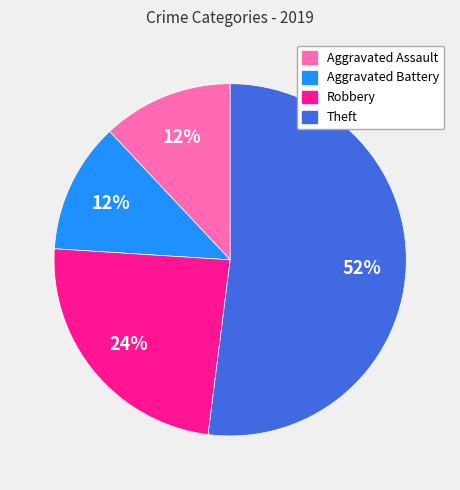

The Aggravated Battery slice represents 2% of the pie. True or false?

False